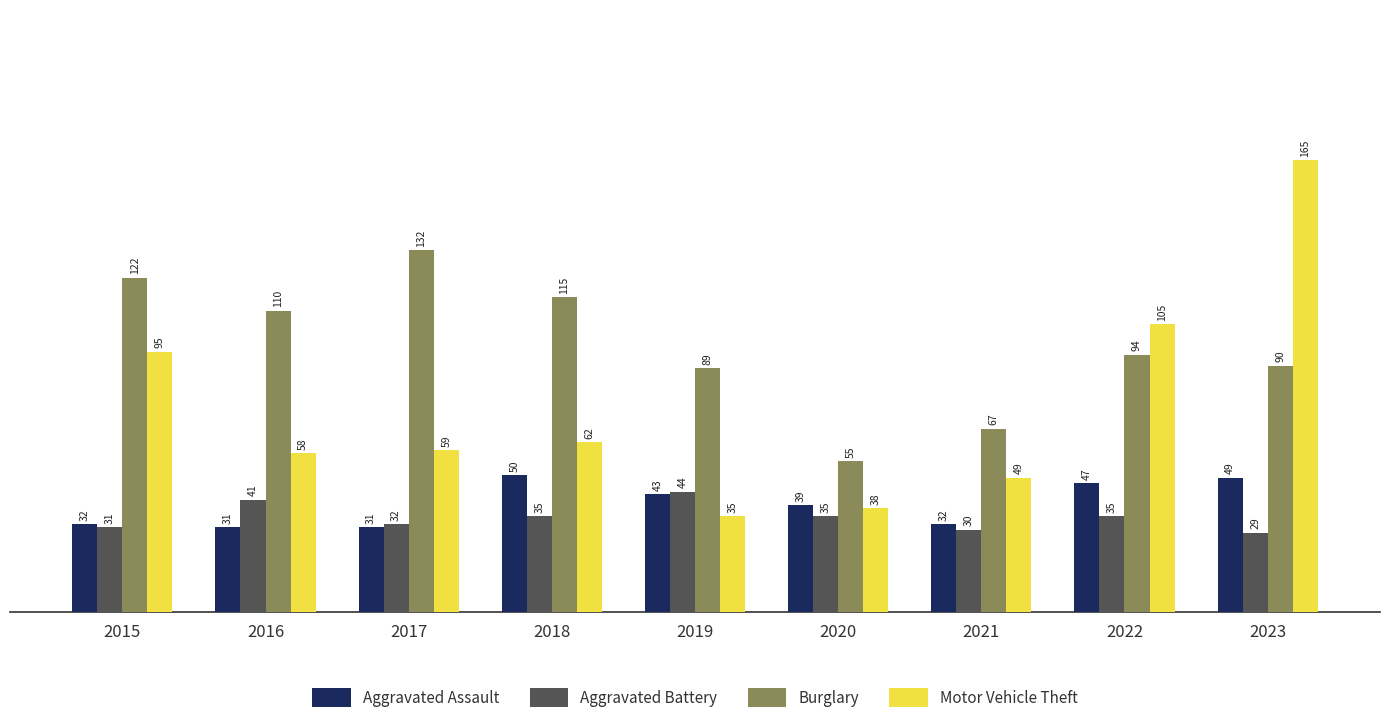

At 2016, list the series in order from smallest to largest.

Aggravated Assault, Aggravated Battery, Motor Vehicle Theft, Burglary